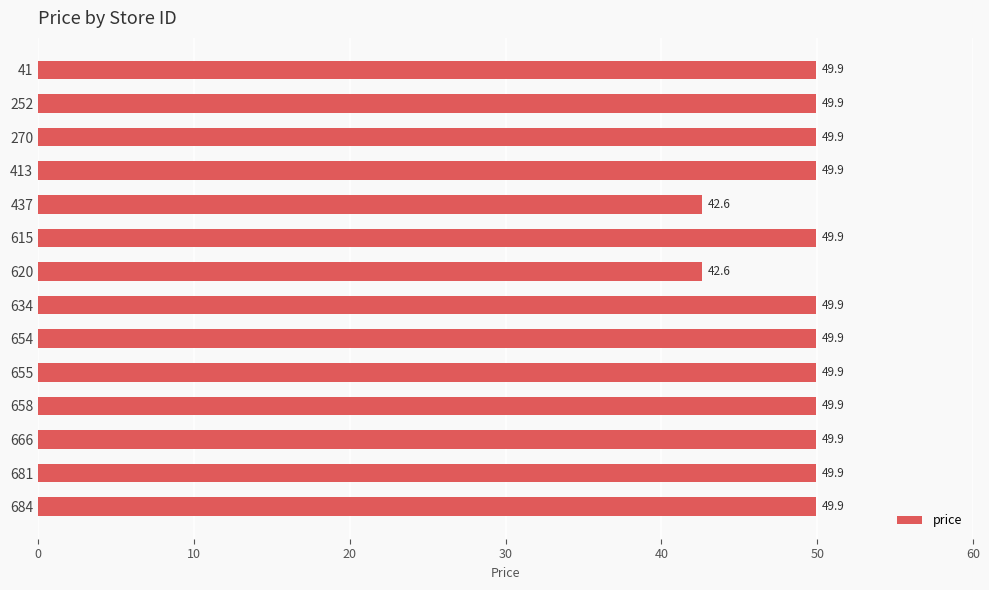

The value at 666 is 71.7. True or false?

False